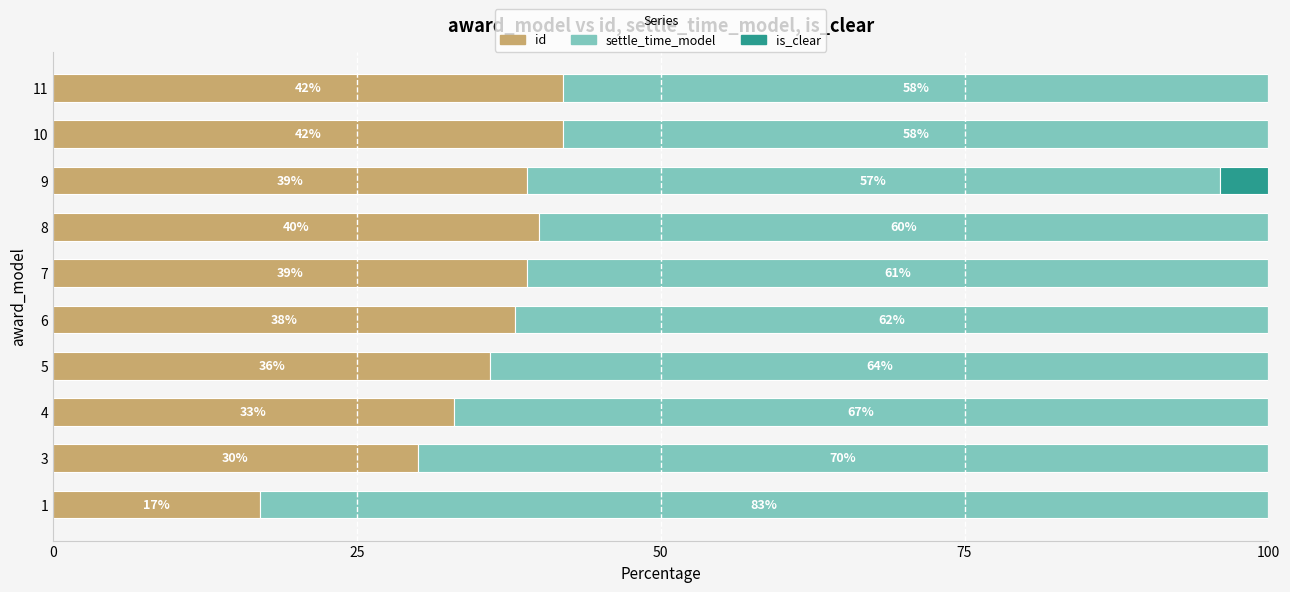

What is the total value across all series at 7?

100